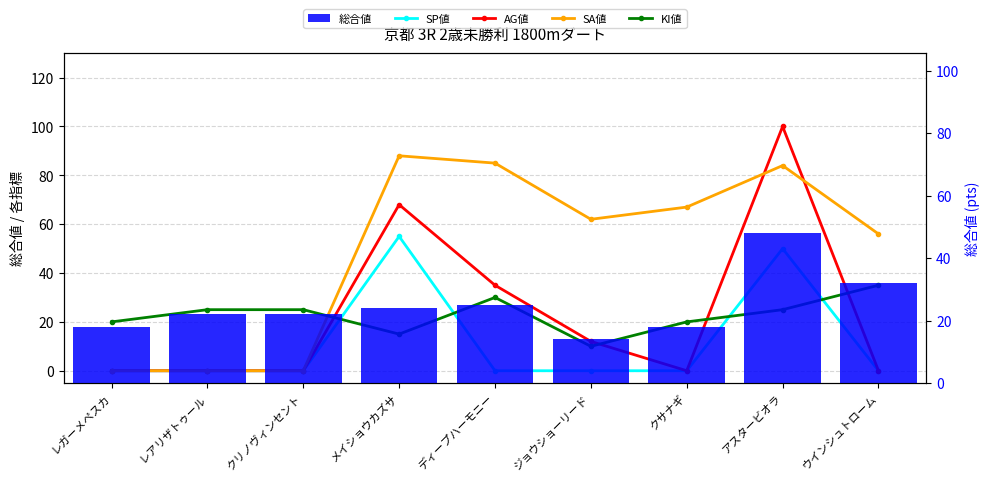

Between ディープハーモニー and アスタービオラ, which series saw the biggest shift?

AG値